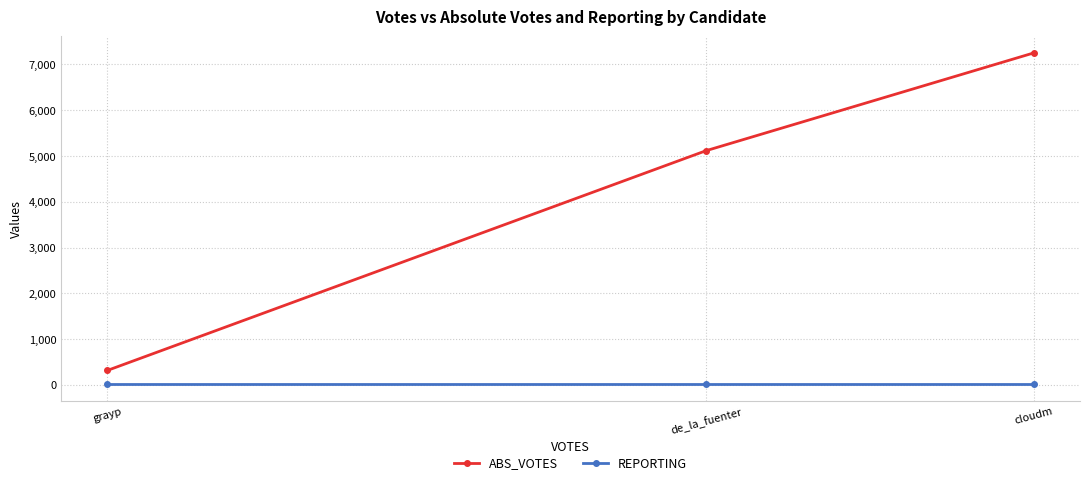

Is the value of ABS_VOTES at de_la_fuenter greater than the value of REPORTING at grayp?

Yes